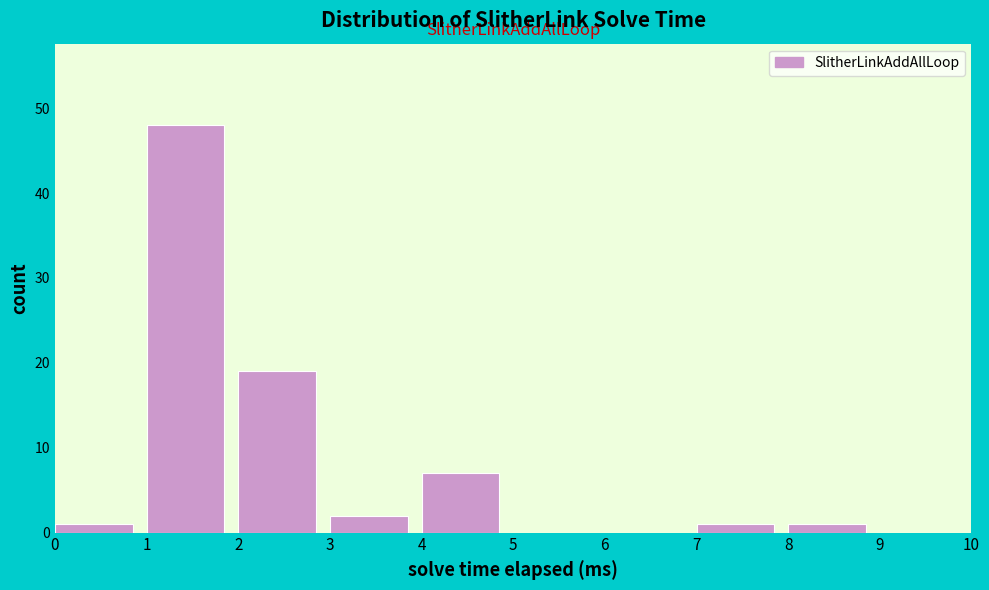

What is the height of the bar covering 2 to 3 on the x-axis? The values are not printed on the chart, so give them approximately, as read against the axis.

19